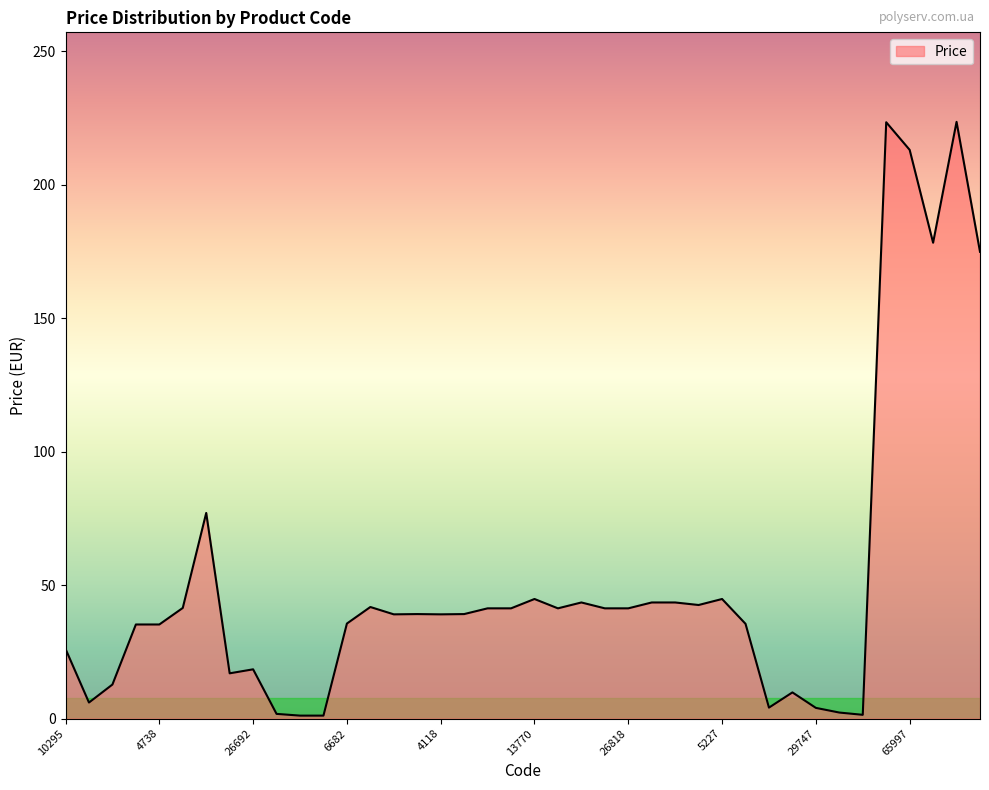

What is the greatest value displayed?

223.6